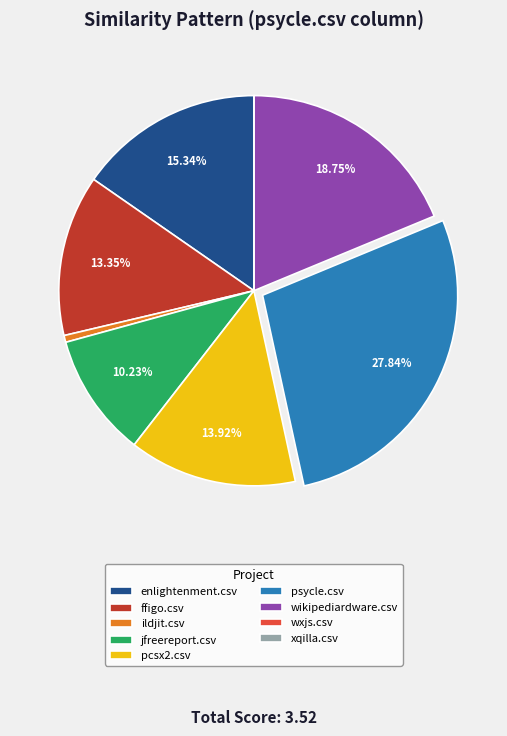

Between jfreereport.csv and wikipediardware.csv, which is larger?

wikipediardware.csv